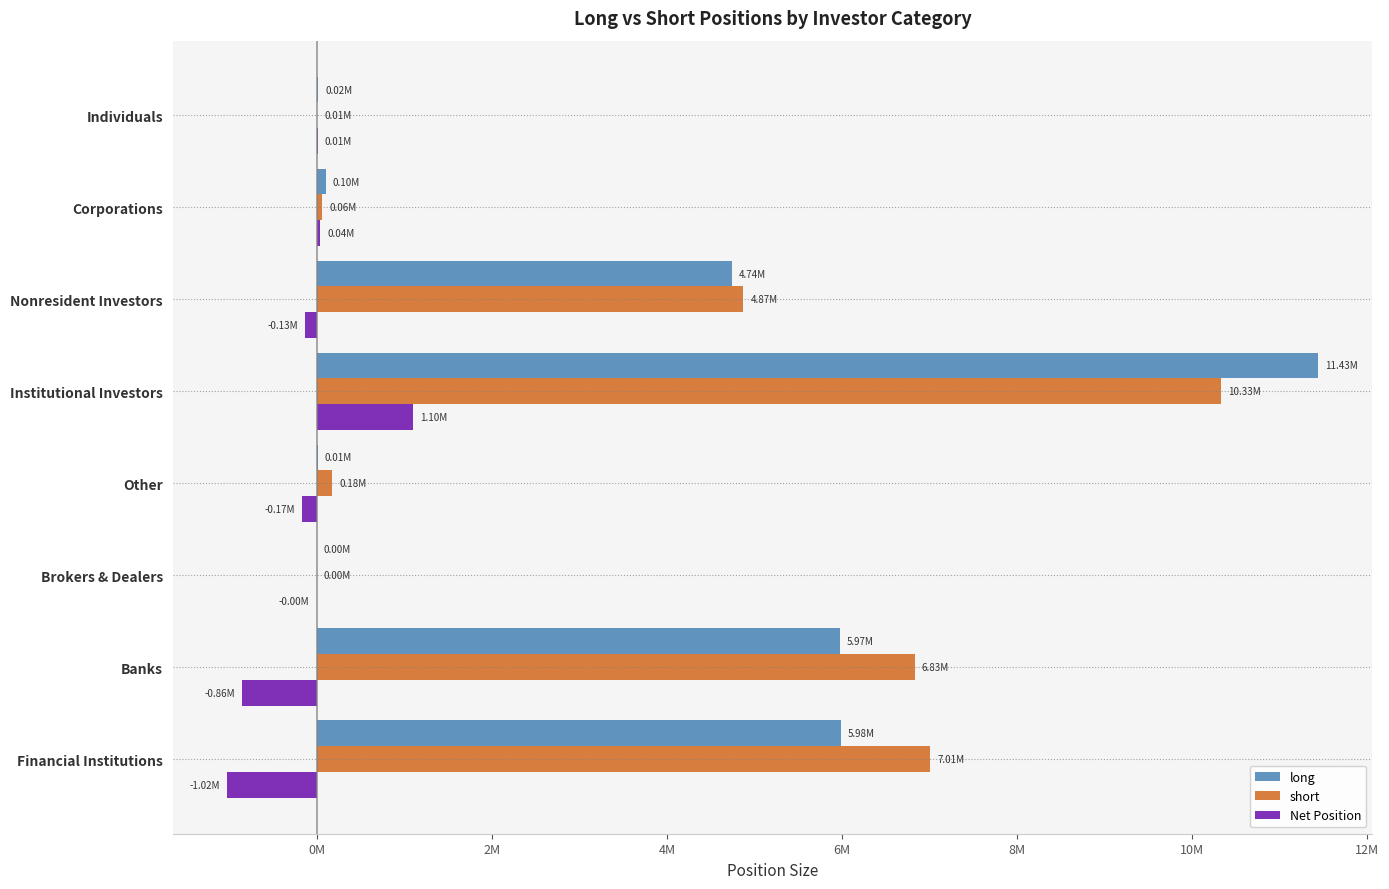

What are all the series names shown in the legend?

long, short, Net Position